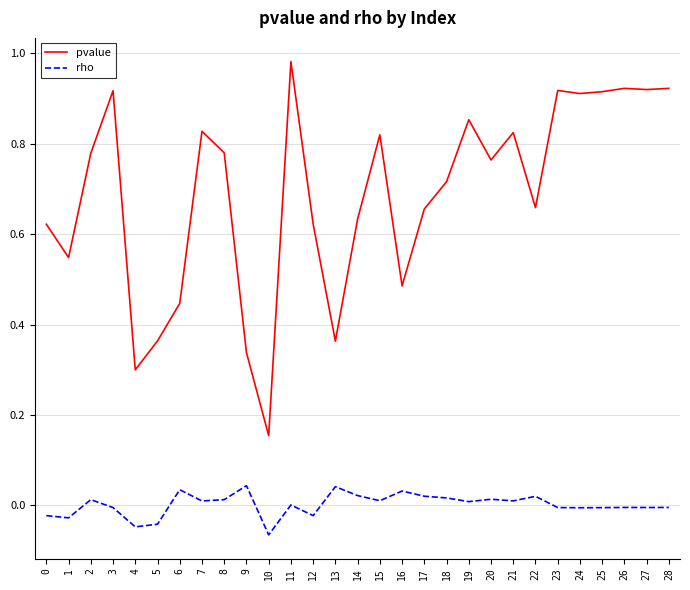

True or false: rho and pvalue cross at least once.

False